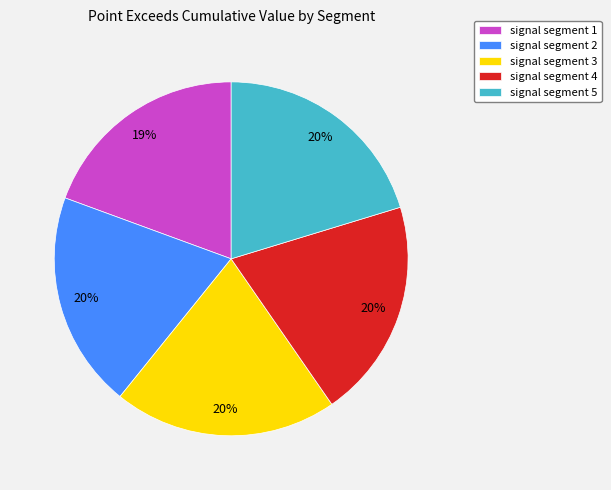

To the nearest percent, what is the combined percentage of signal segment 1 and signal segment 4?

39%